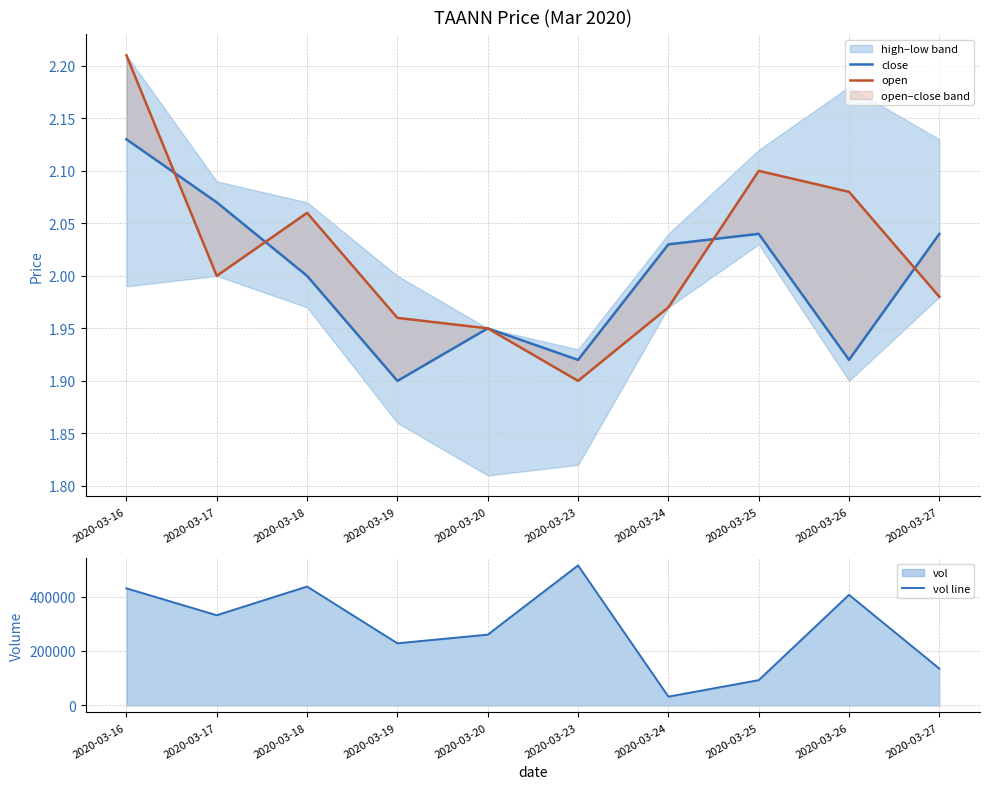

True or false: vol line and open intersect in this chart.

False